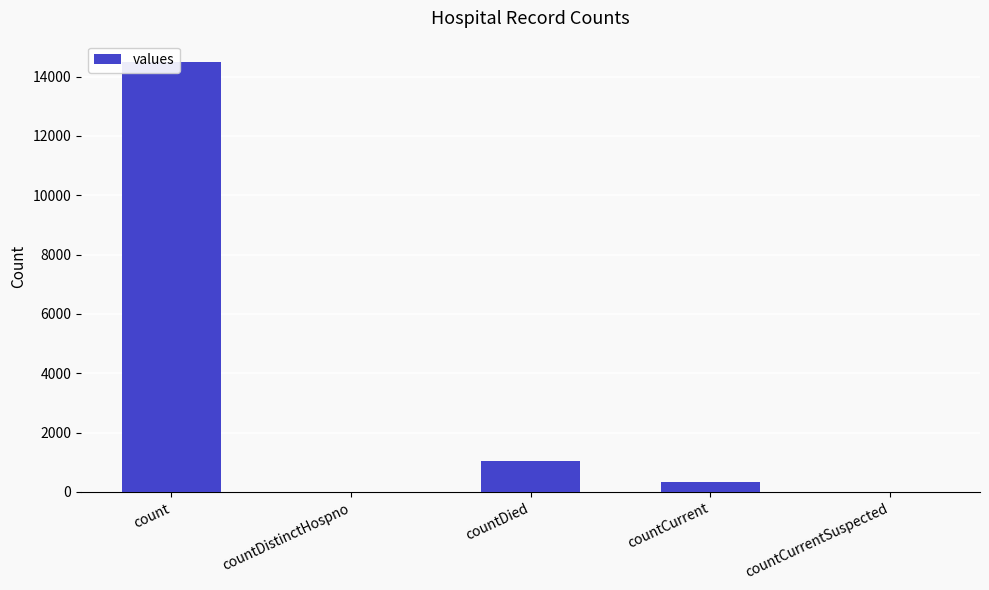

List the labels in order of value, largest first.

count, countDied, countCurrent, countDistinctHospno, countCurrentSuspected